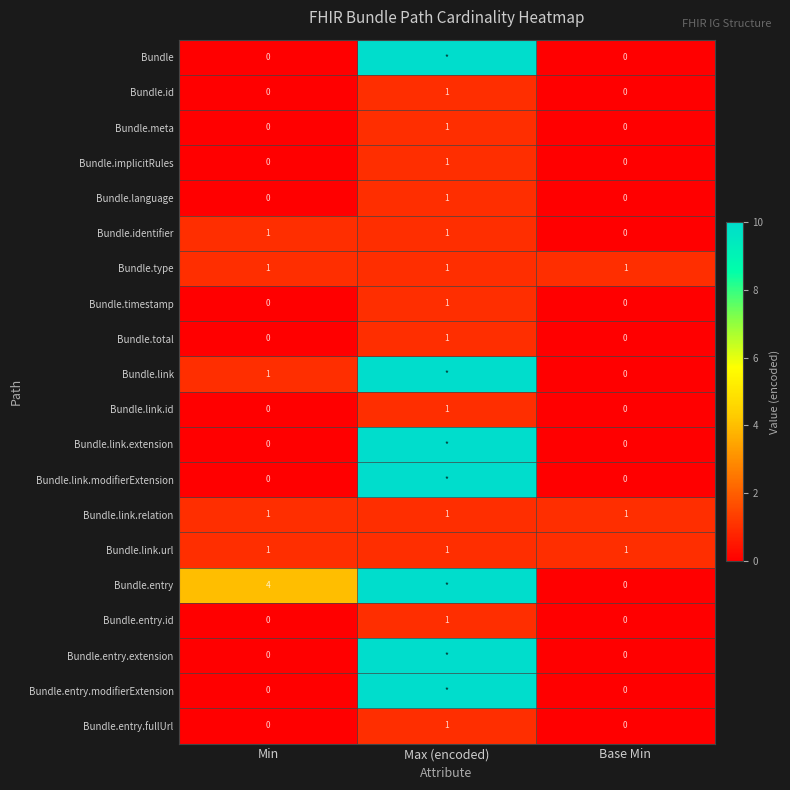

What is the spread (max minus min) of values at Min?

4